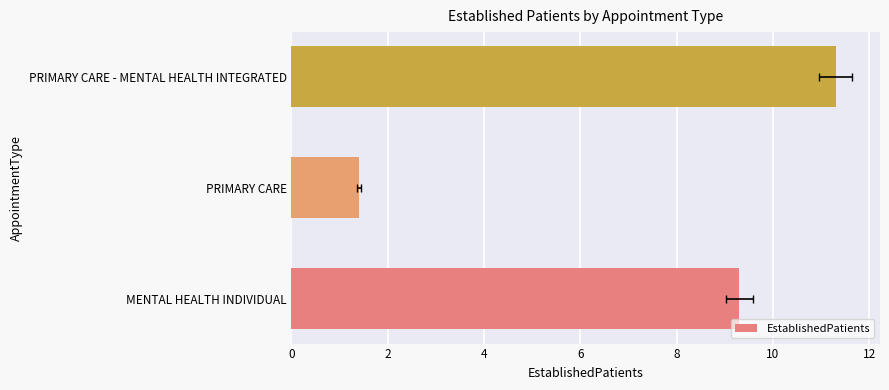

What is the average value?

7.3